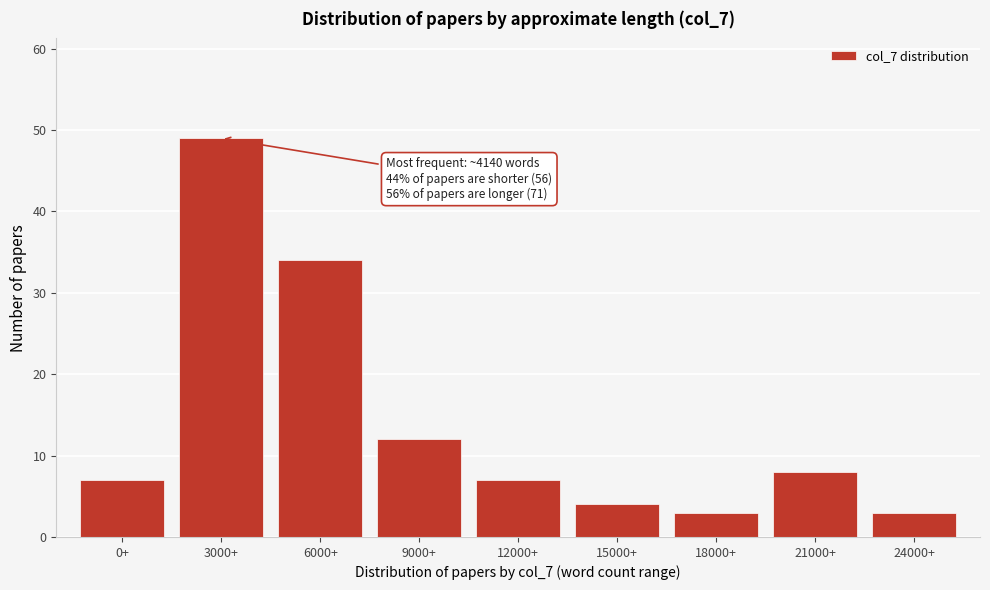

Reading left to right, list all the values displayed in this chart.

0+=7	3000+=49	6000+=34	9000+=12	12000+=7	15000+=4	18000+=3	21000+=8	24000+=3